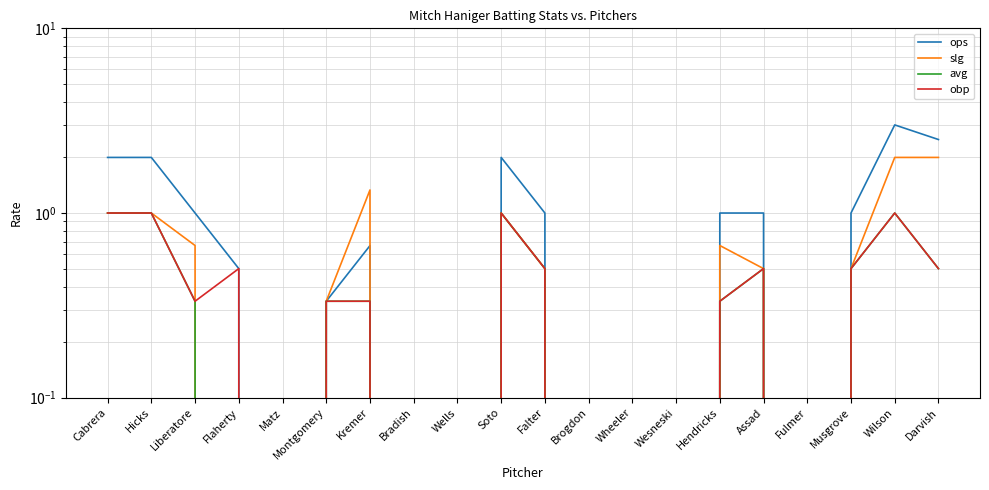

Between Brogdon and Musgrove, which series saw the biggest shift?

ops